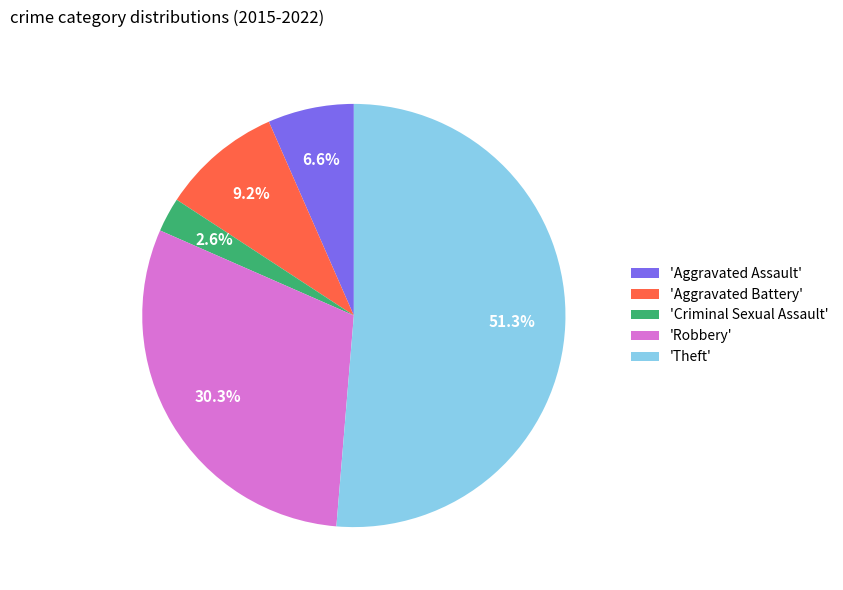

To the nearest percent, what is the difference between the largest and smallest slice percentages?

49%